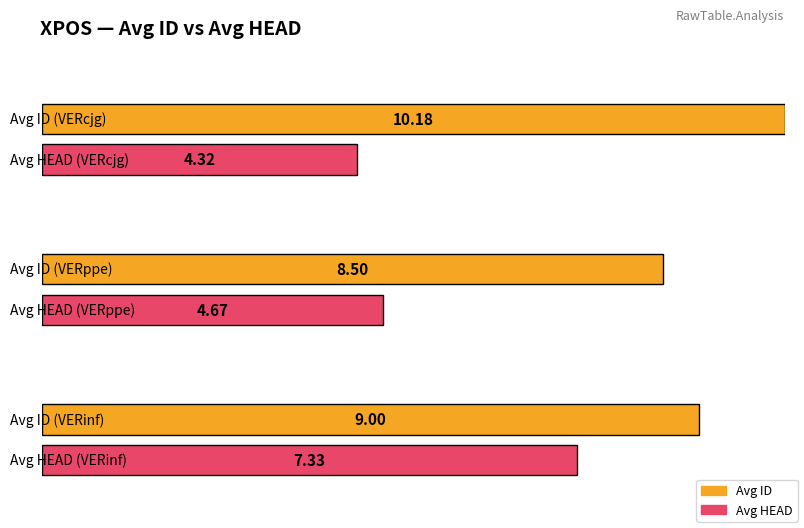

Is the value of Average utilization at VERinf greater than the value of Maximum utilization at VERcjg?

No